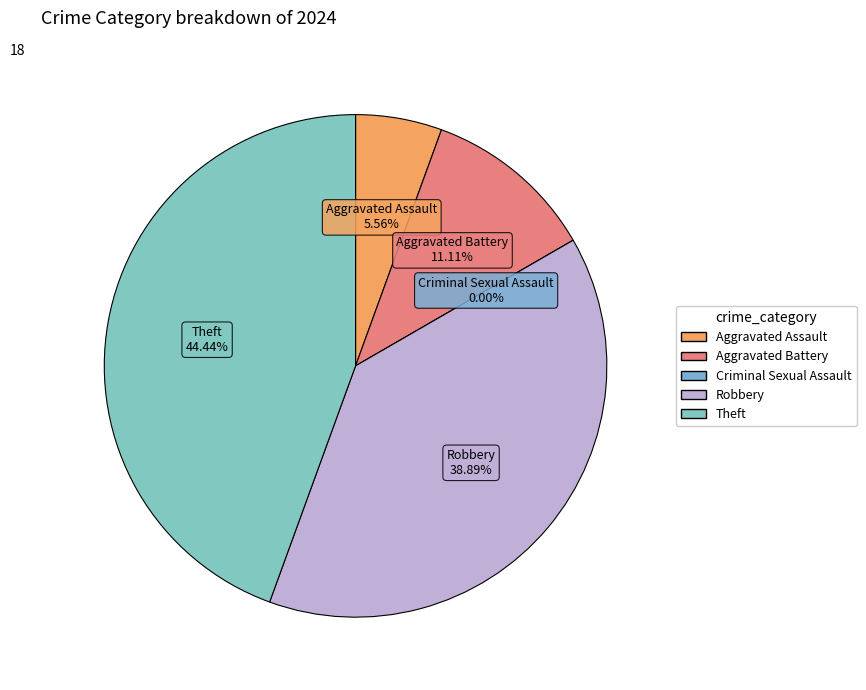

Is Theft the majority of the pie?

No